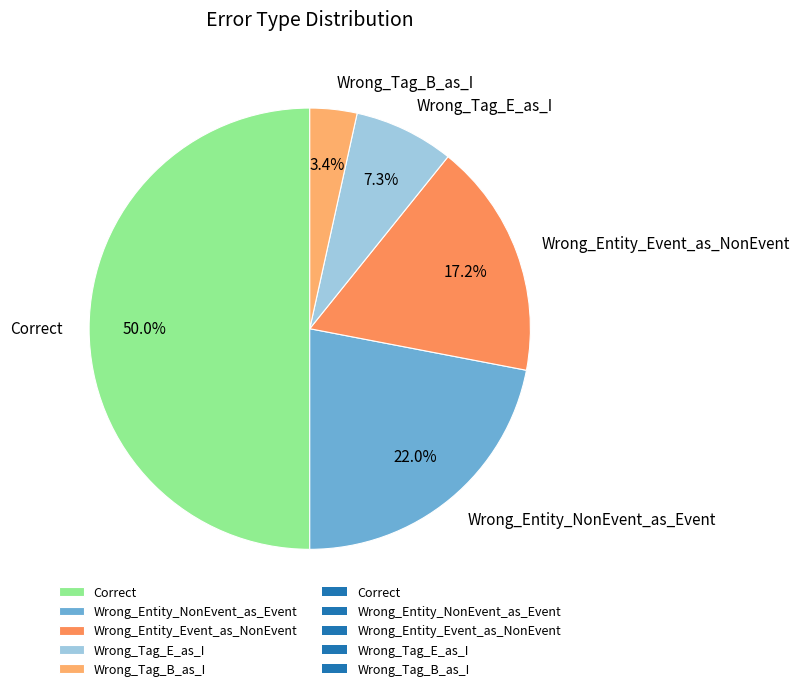

Count the number of slices in the pie.

5